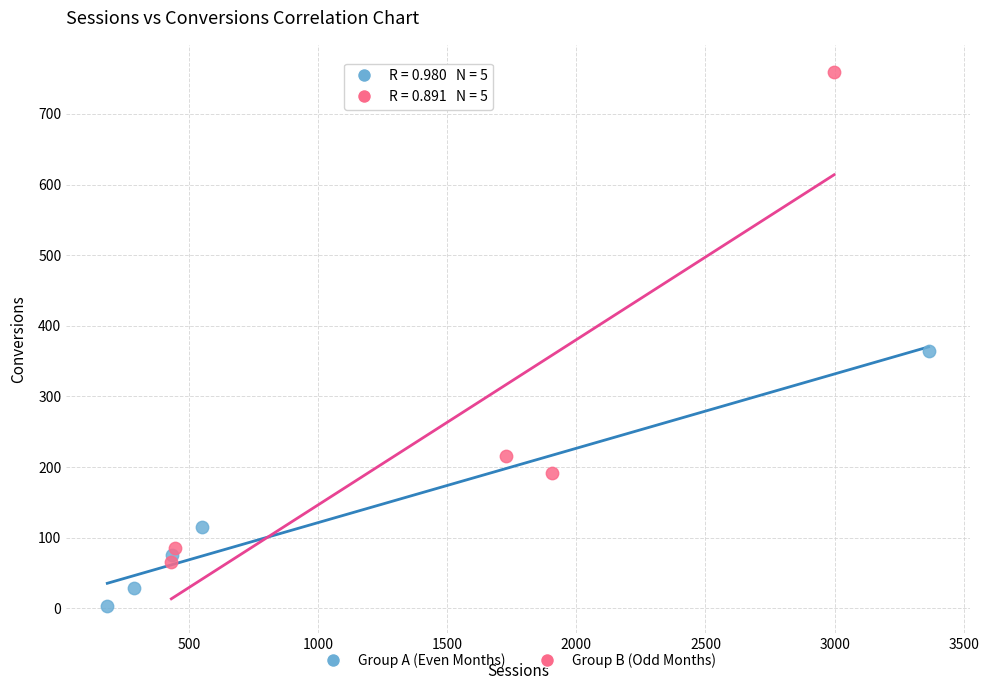

Which series contains the lowest Y value?

Group A (Even Months)